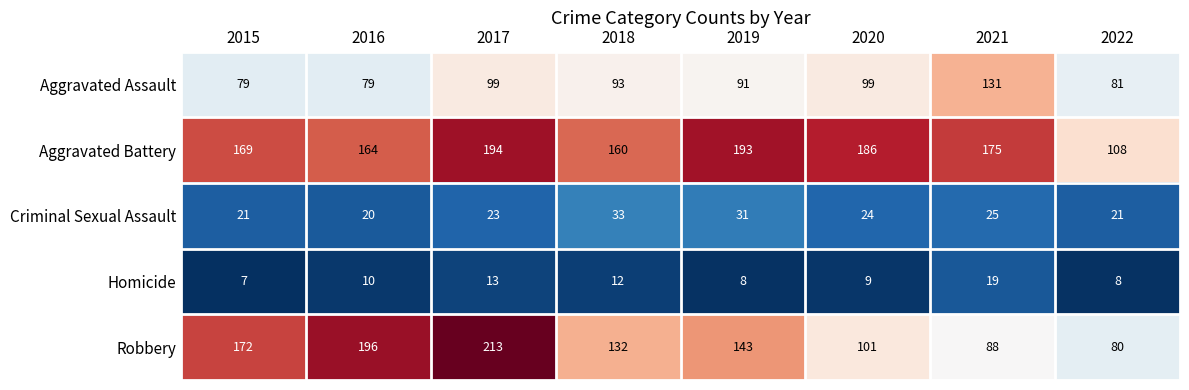

At 2020, list the series in order from smallest to largest.

Homicide, Criminal Sexual Assault, Aggravated Assault, Robbery, Aggravated Battery